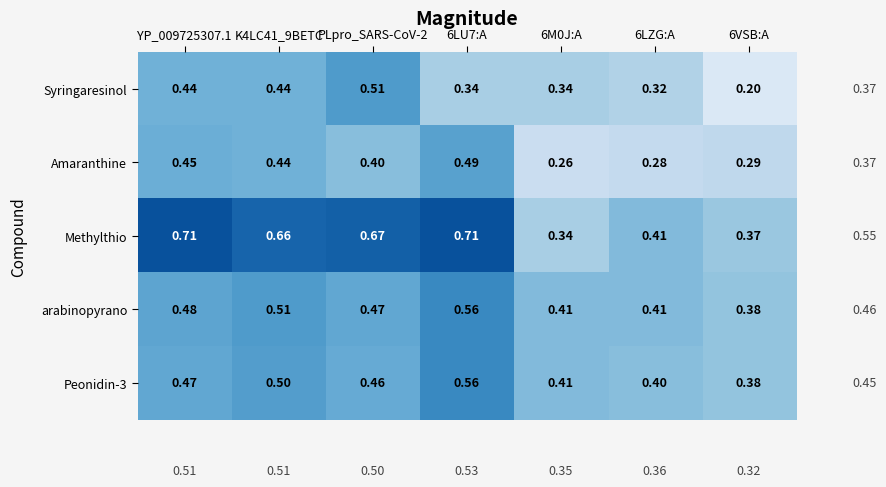

Which series changed the most between 6M0J:A and 6LZG:A?

Methylthio